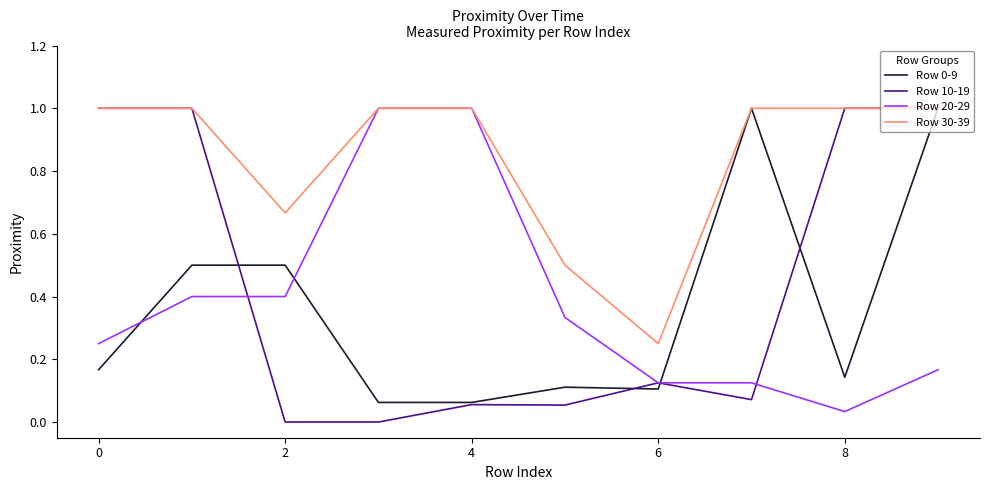

What is the greatest value displayed?

1.0